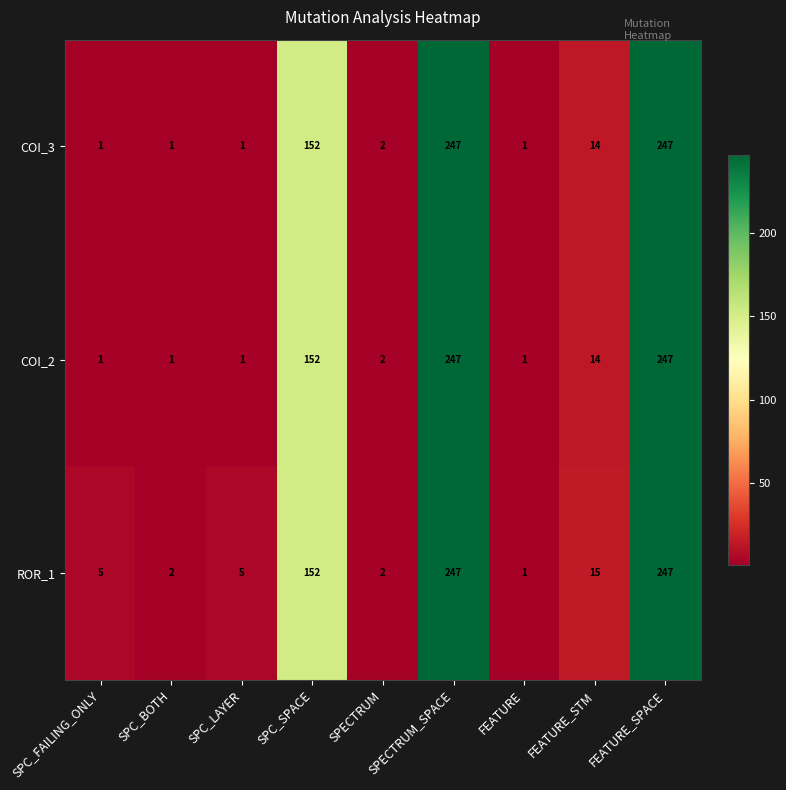

The ROR_1 series shows 247 at SPECTRUM_SPACE. True or false?

True